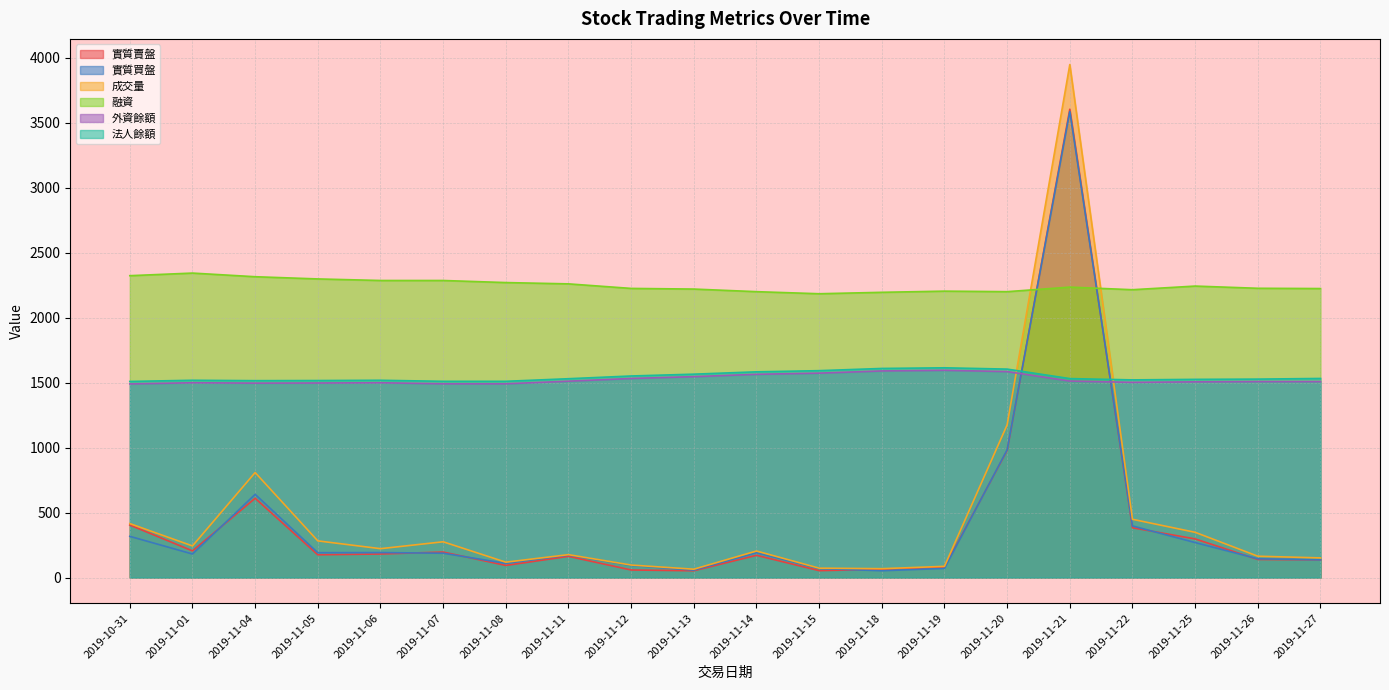

How many values in the 融資 series are below 2235?

10